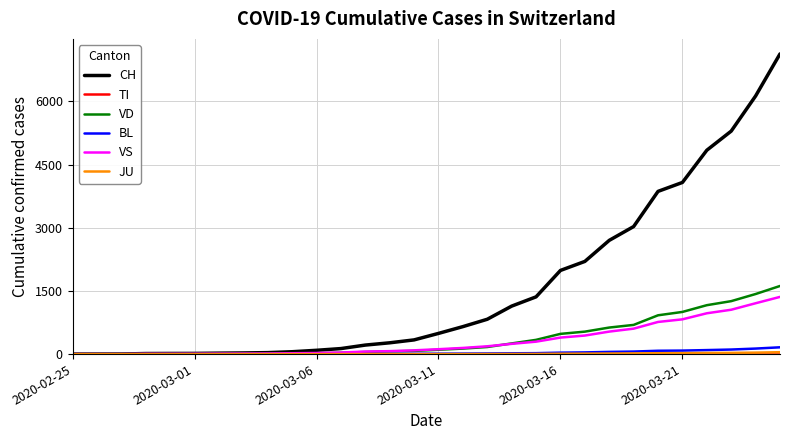

Which series has the largest total across all categories?

CH